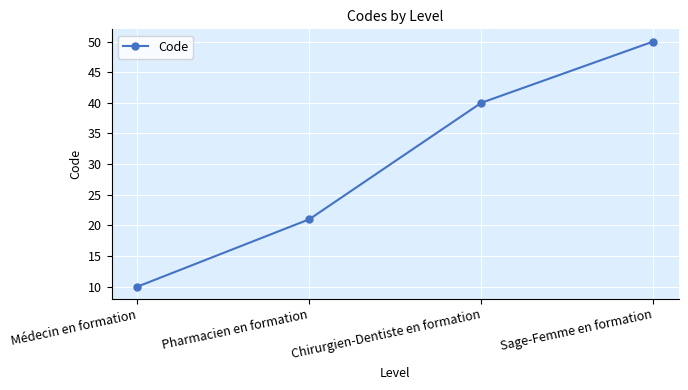

How many lines are shown in the chart?

1